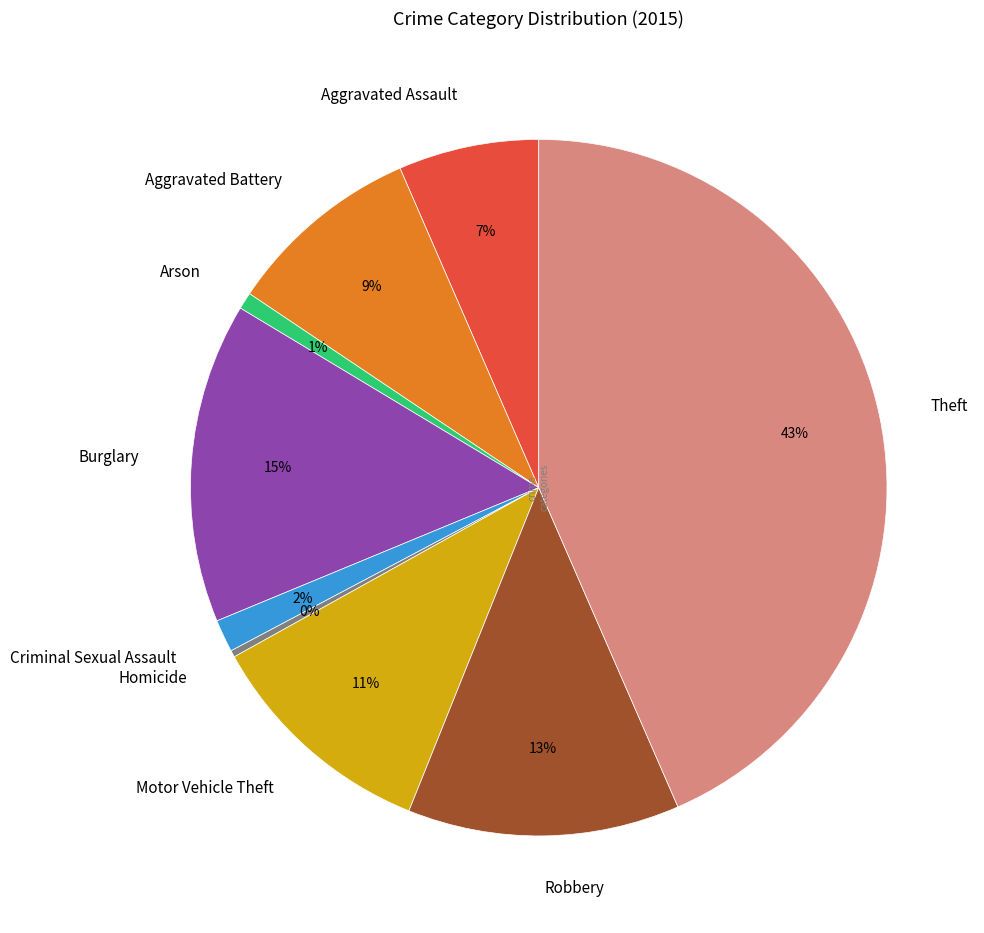

Which slice is the largest?

Theft